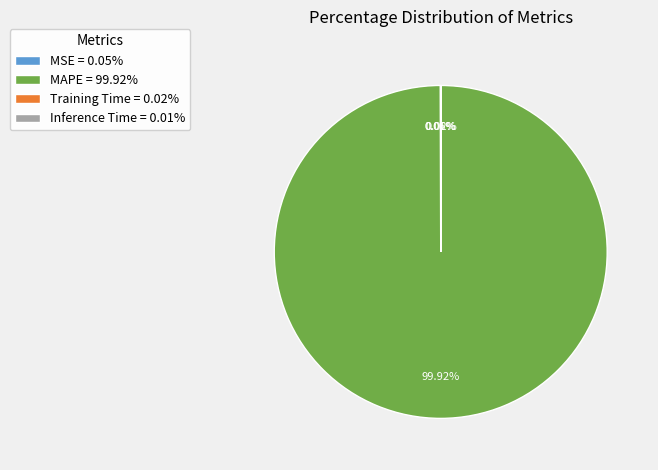

Is there any slice that represents more than half of the pie?

Yes